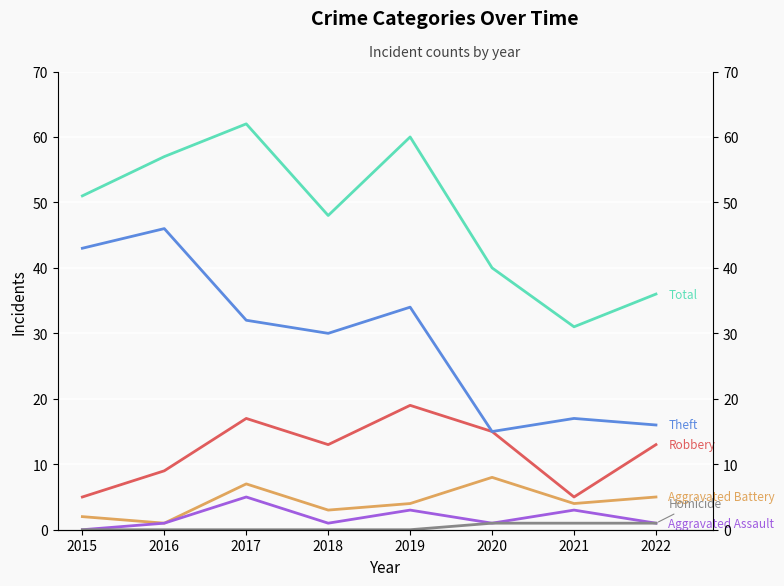

True or false: Total and Aggravated Battery cross at least once.

False